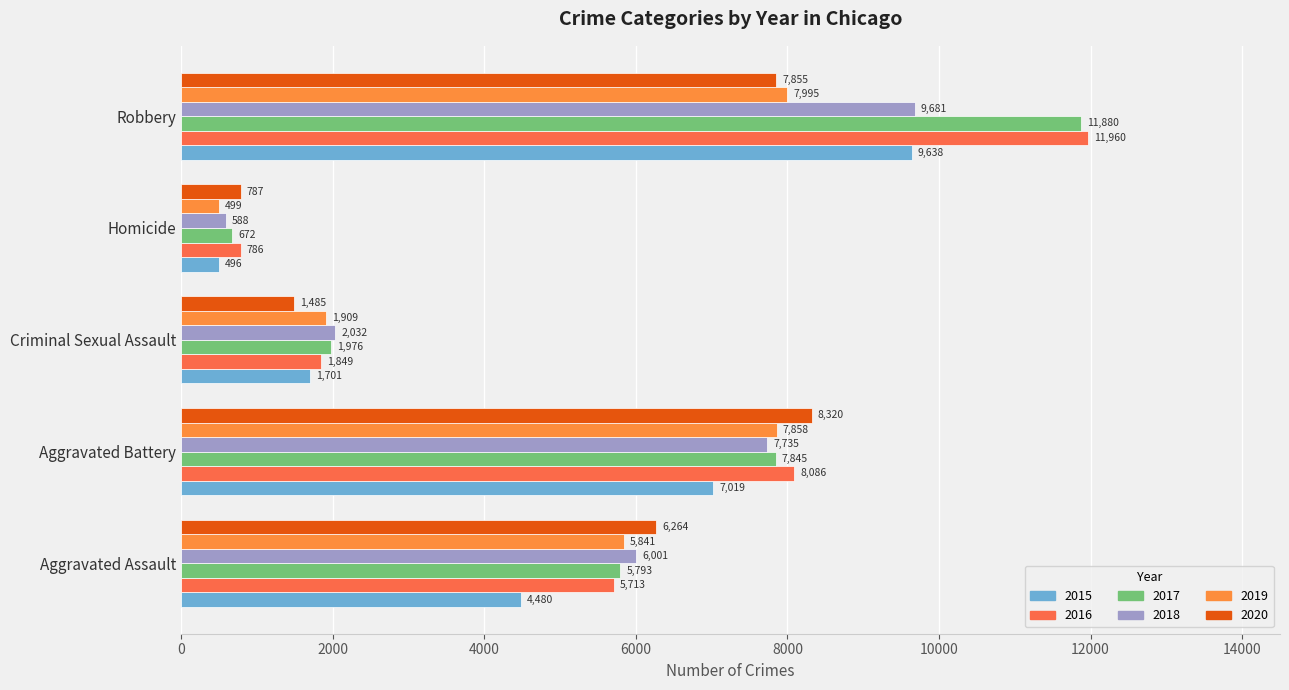

What is the difference between the maximum and minimum values in the 2018 series?

9093